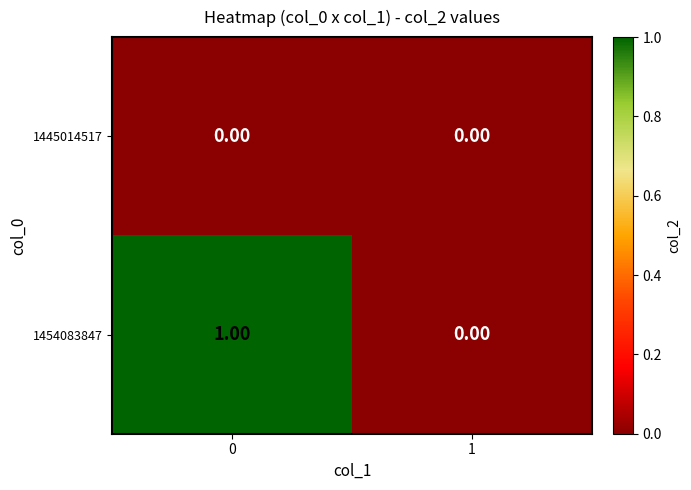

Which series has the largest range (max minus min)?

1454083847